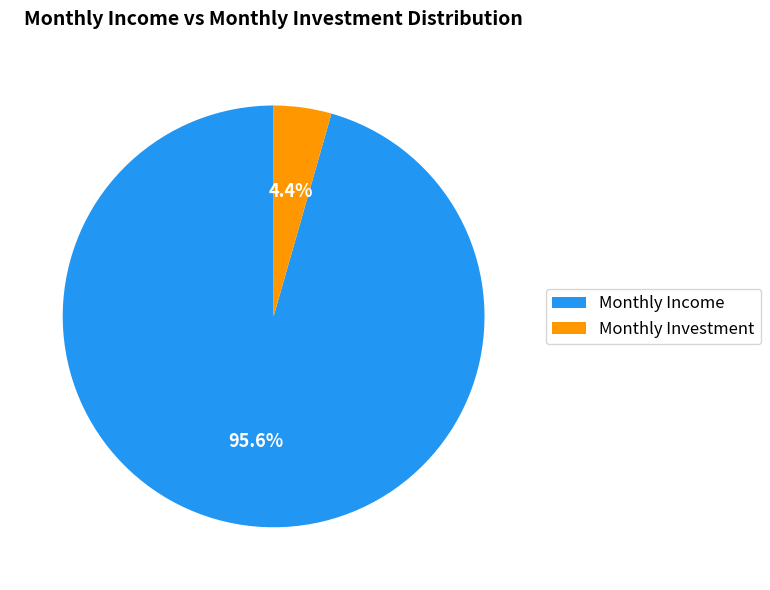

To the nearest percent, what is the difference between the largest and smallest slice percentages?

91%